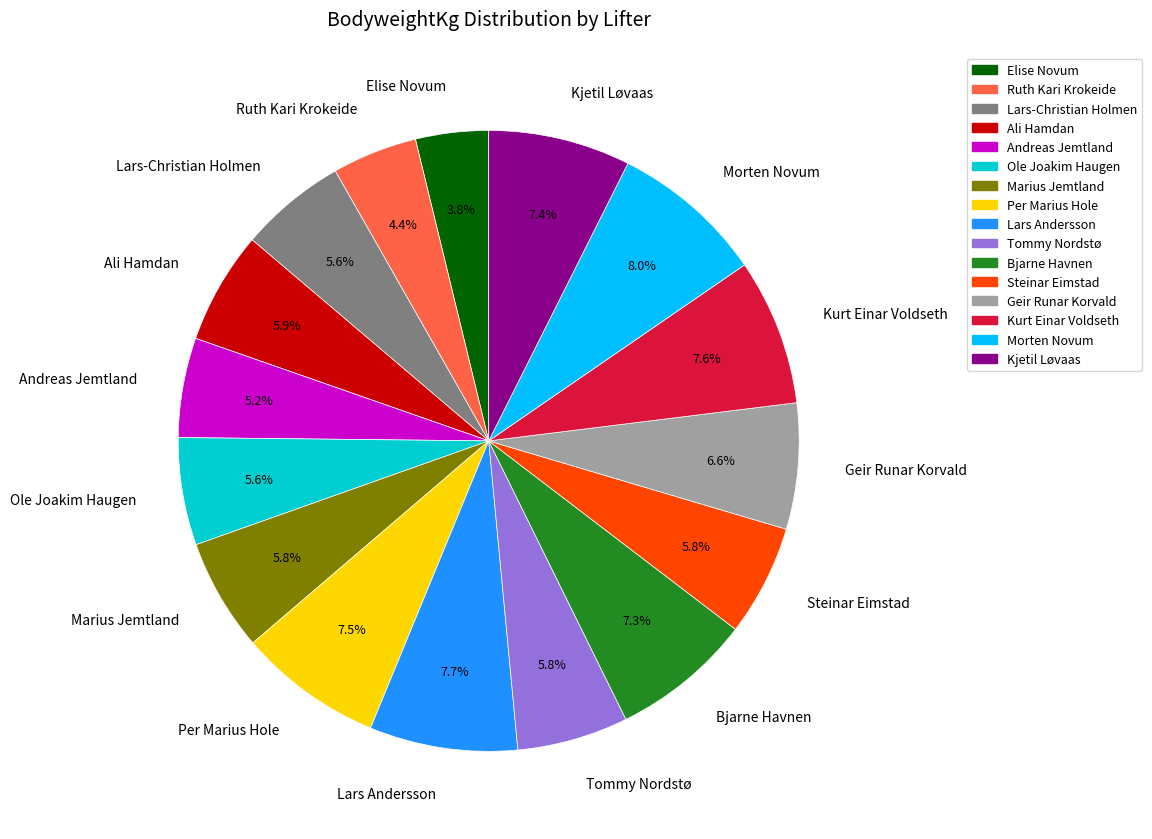

What percentage is NOT represented by Lars Andersson?

92.3%